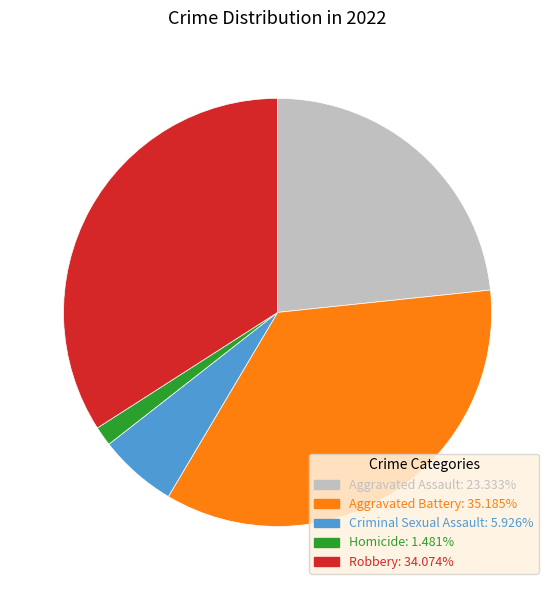

How many slices are in this pie chart?

5